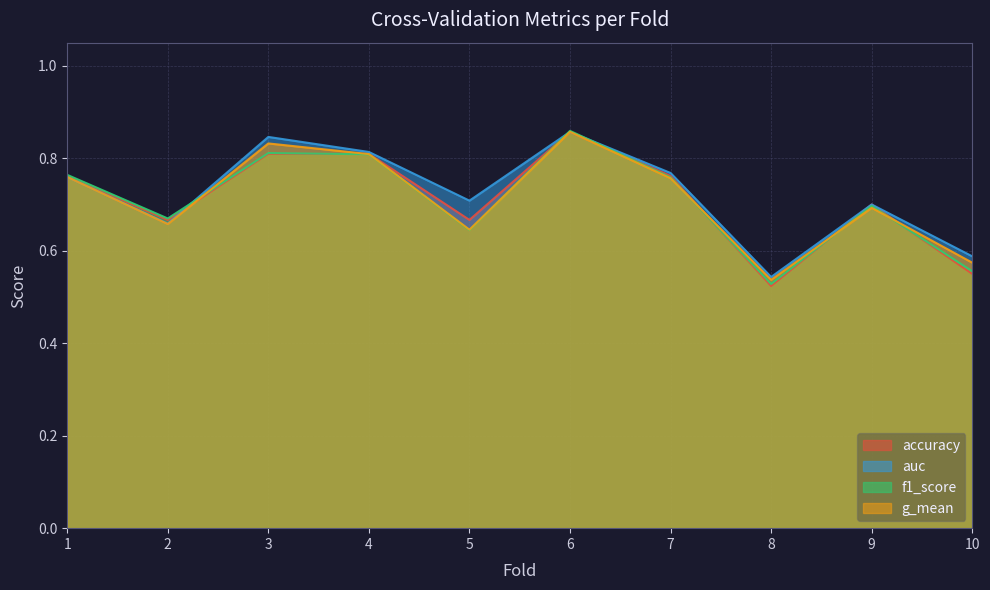

Where do accuracy and auc first cross each other?

2 and 3